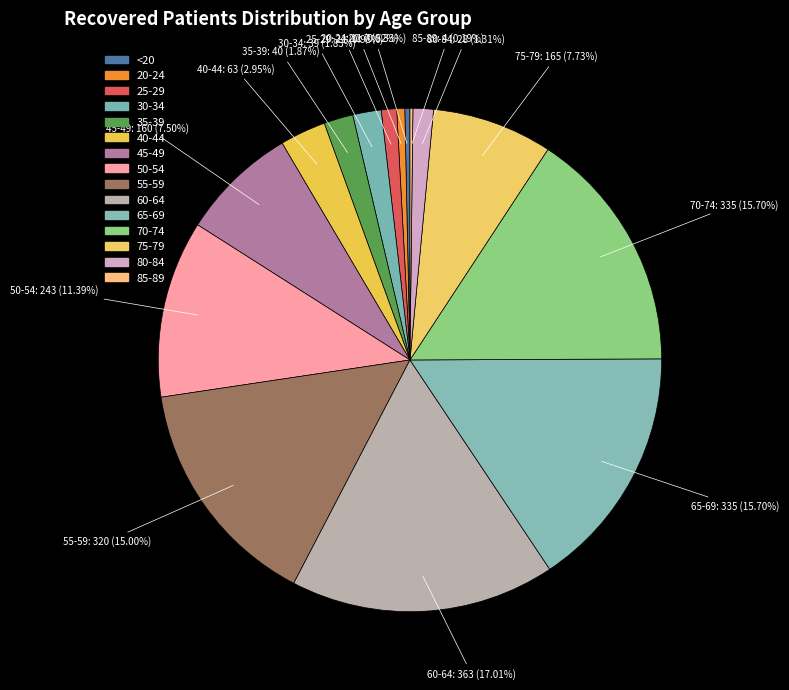

What percentage do 75-79 and 80-84 together represent?

9.0%